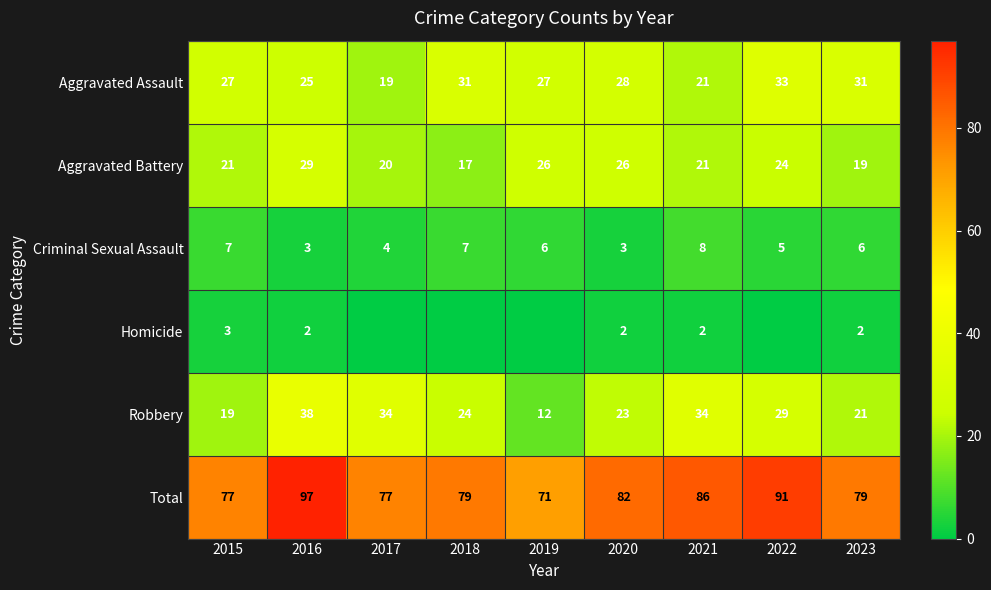

What is the total value across all series at 2015?

154